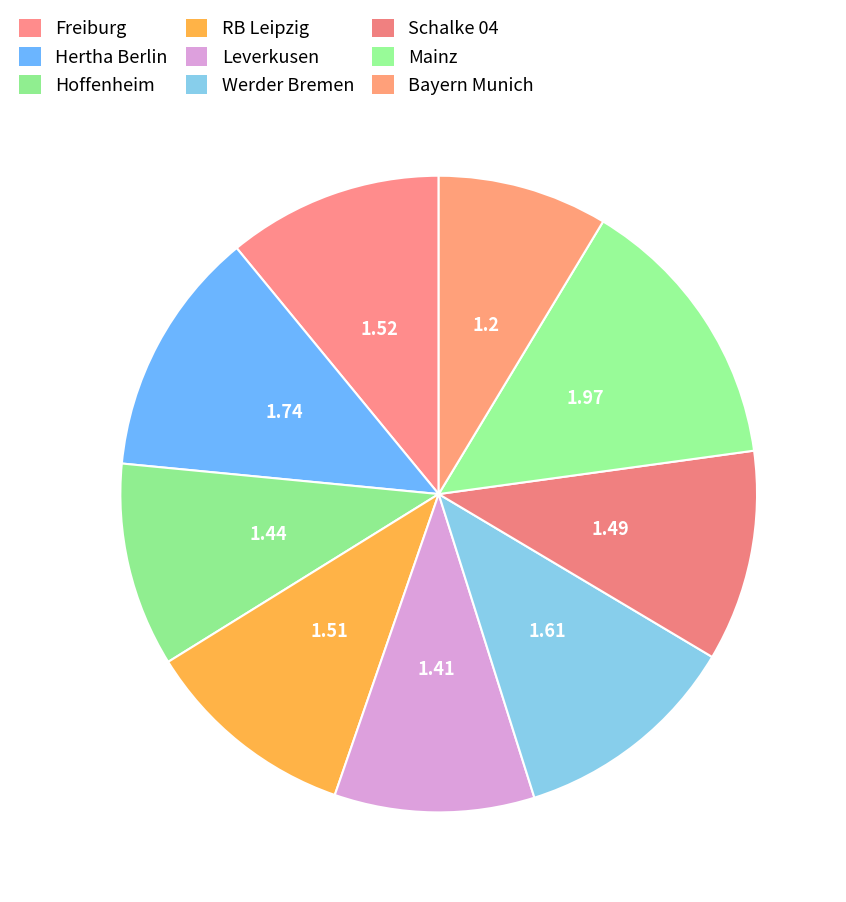

Is there a majority slice in this chart?

No